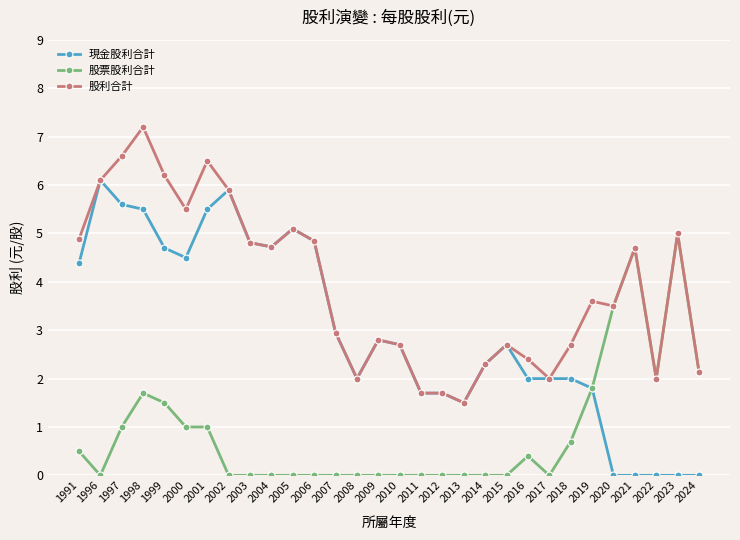

At which category does 股票股利合計 reach its first local peak?

1998